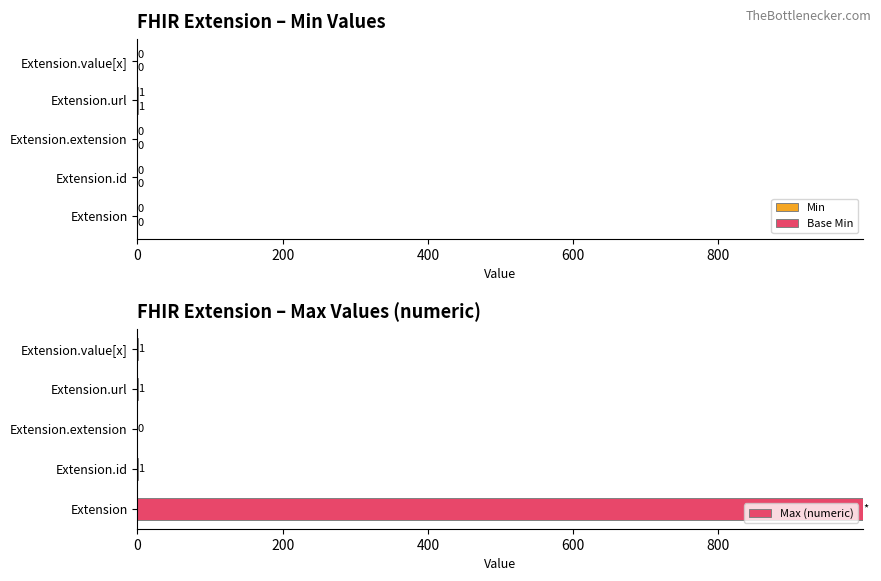

Reading left to right, list all the values displayed in this chart.

Min: 0	0	0	1	0
Base Min: 0	0	0	1	0
Max (numeric): 999	1	0	1	1